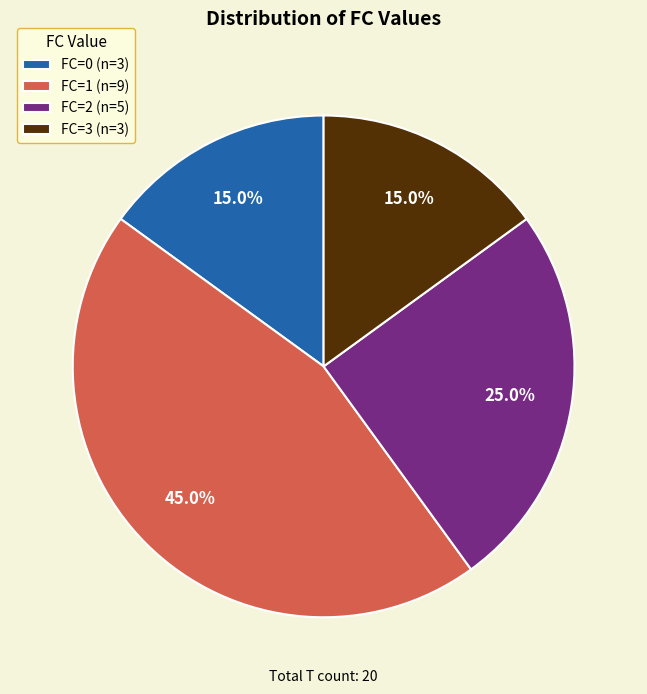

Approximately how many times larger is the value at FC=1 (n=9) compared to FC=0 (n=3)?

3.0